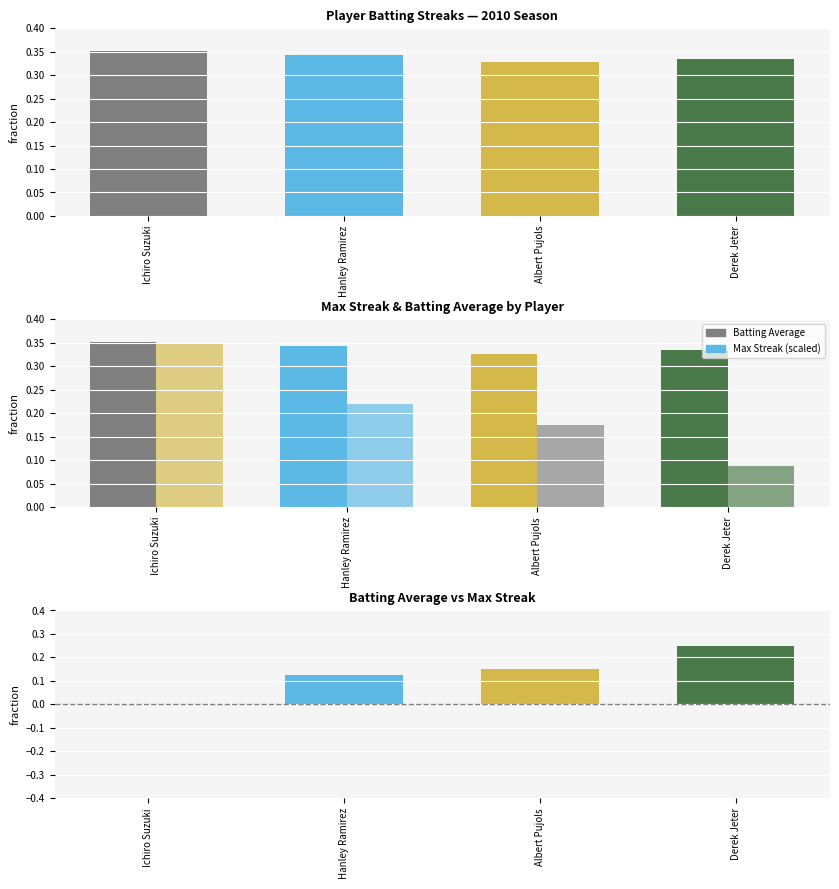

What is the minimum value for Max Streak (scaled)?

0.1